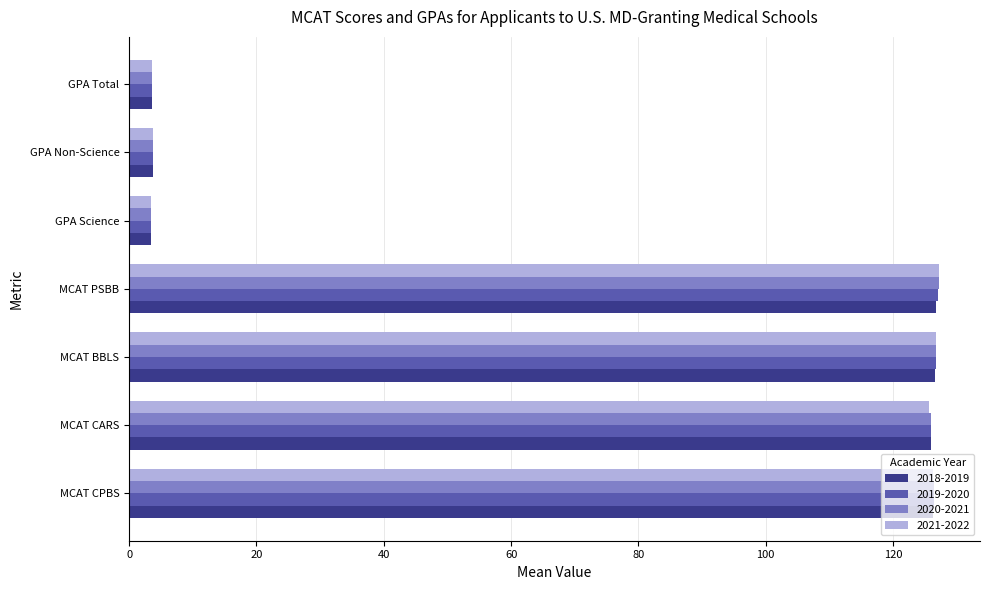

The value of 2021-2022 at MCAT BBLS is 126.7. True or false?

True